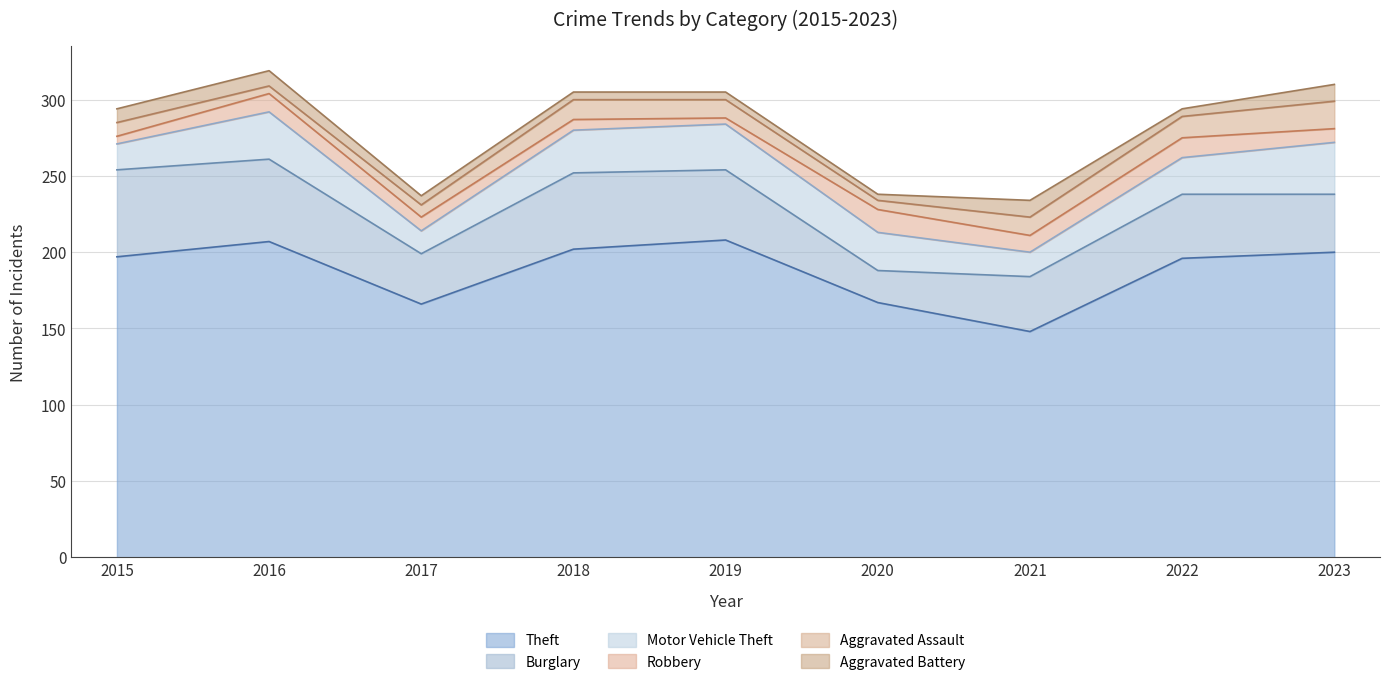

In Aggravated Battery, how many points are lower than both neighbors (excluding endpoints)?

2